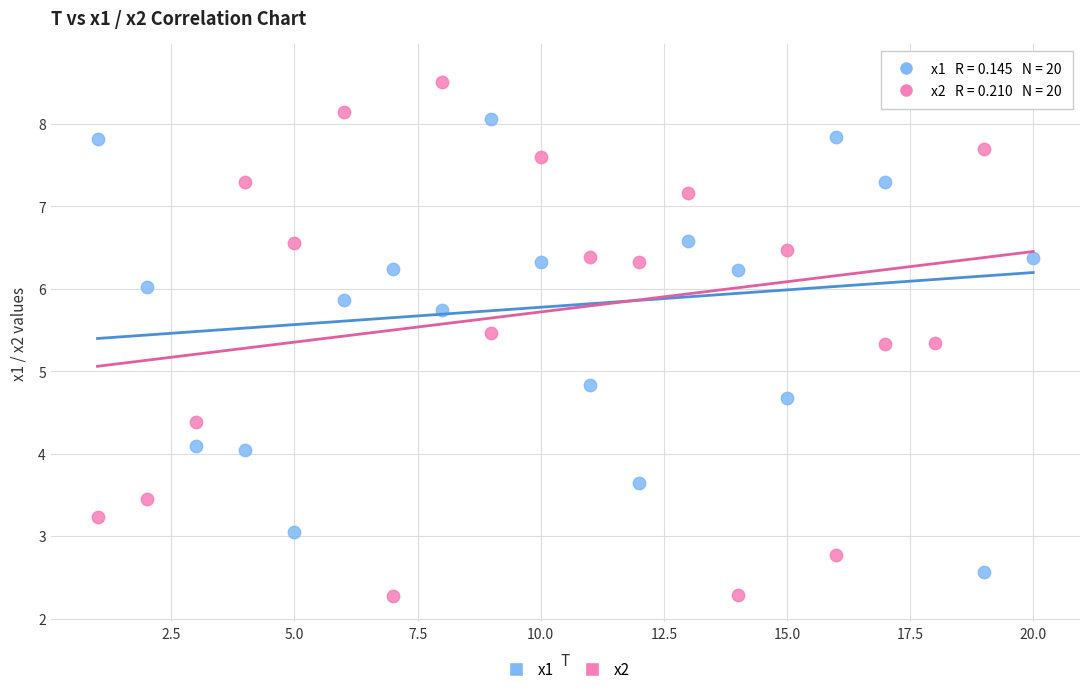

Across all data points, what is the range of Y values (max minus min)?

6.4